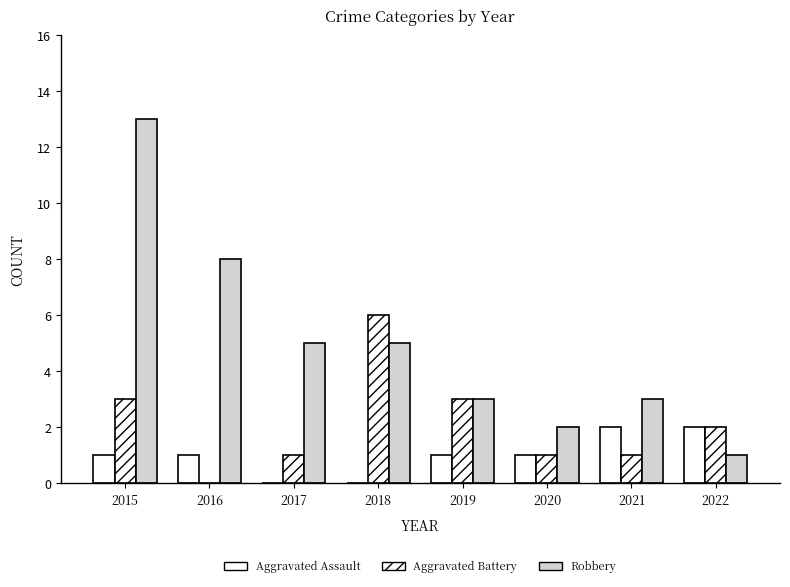

Count the number of categories in the chart.

8